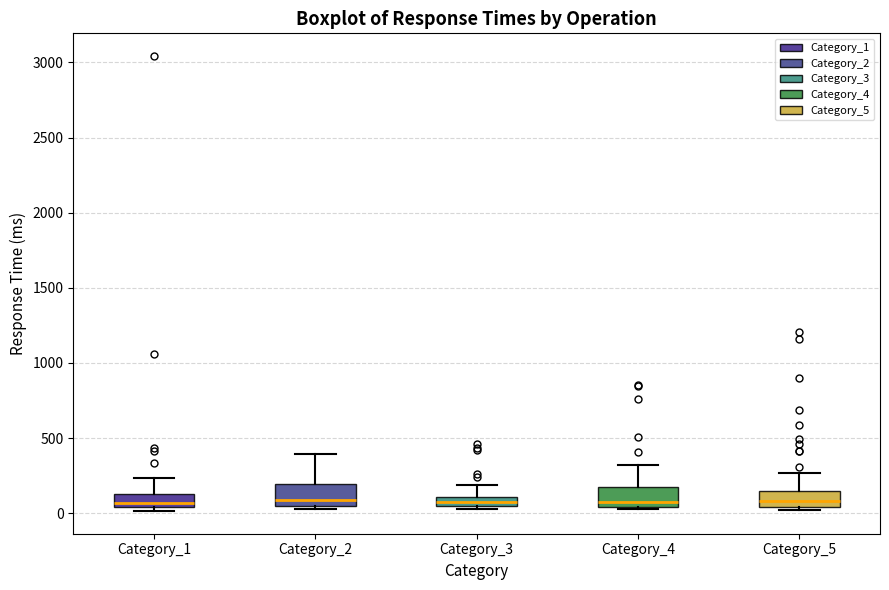

Where does the upper whisker of the box for Category_4 end on the y-axis? The values are not printed on the chart, so give them approximately, as read against the axis.

300